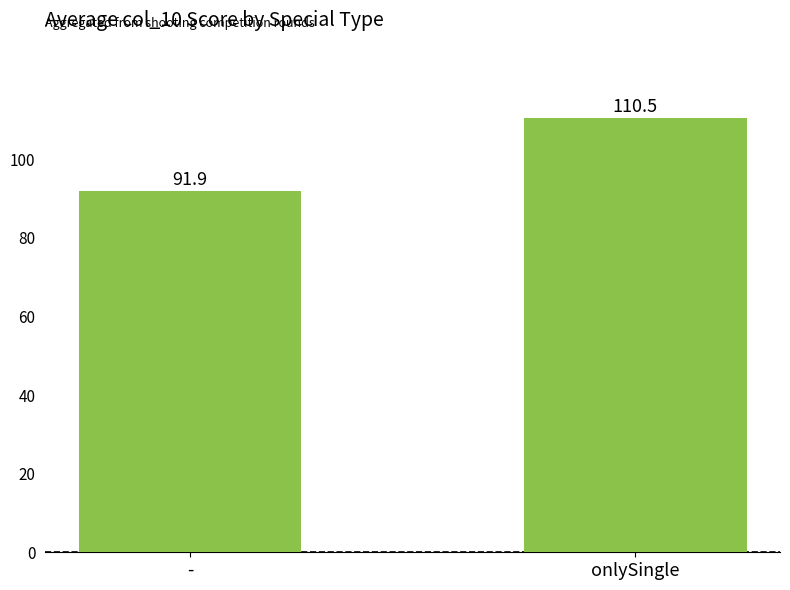

How many categories are shown in the chart?

2